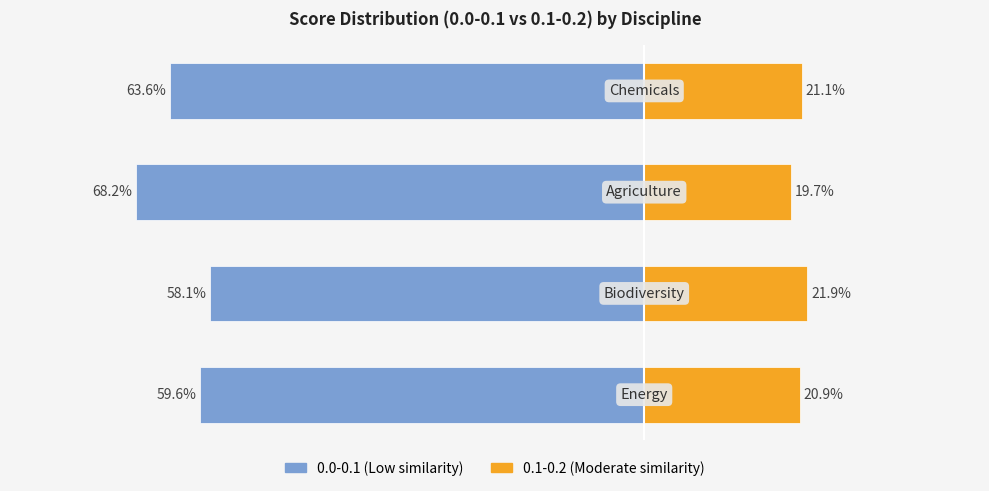

What is the sum of all 0.1-0.2 (Moderate similarity) values?

0.8